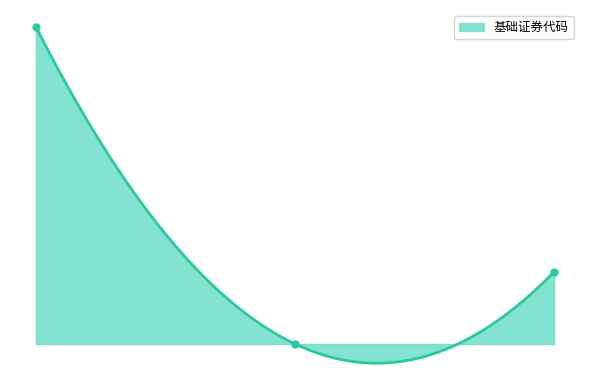

The chart shows a value of 2142 at 140001. True or false?

True